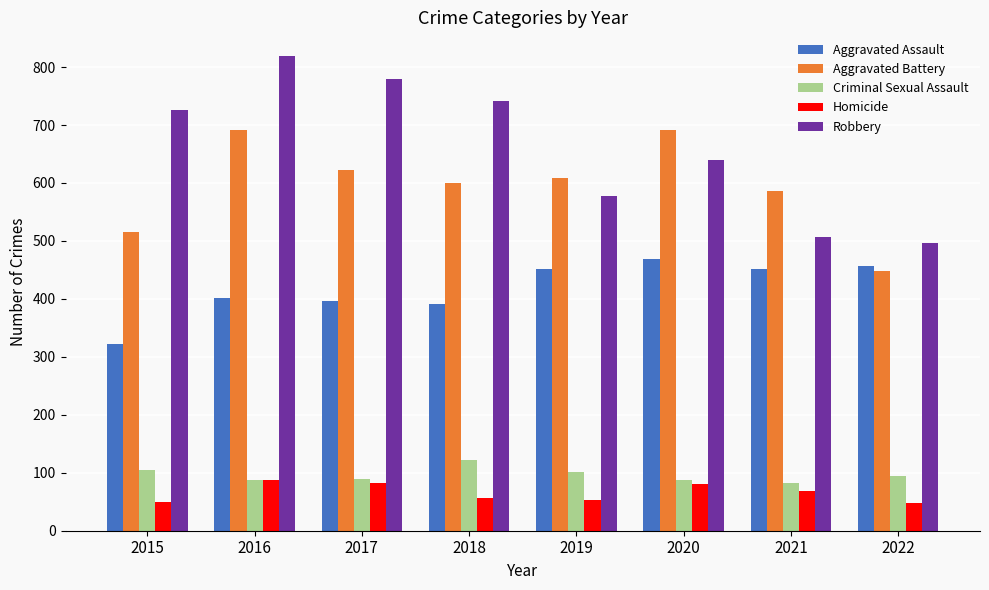

Which category has the highest value across all series?

2016